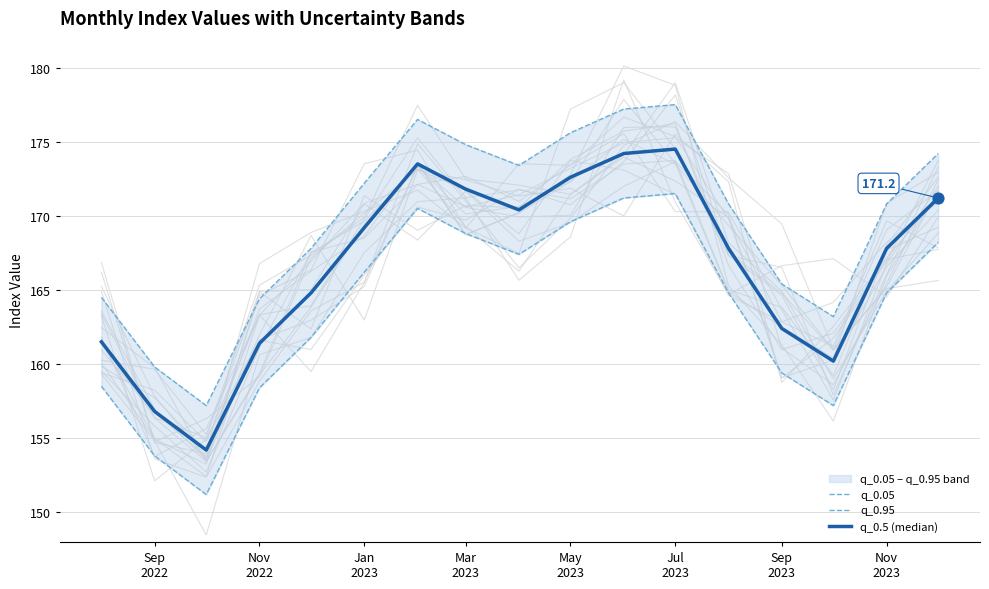

Which series reaches the minimum Y coordinate?

q_0.05